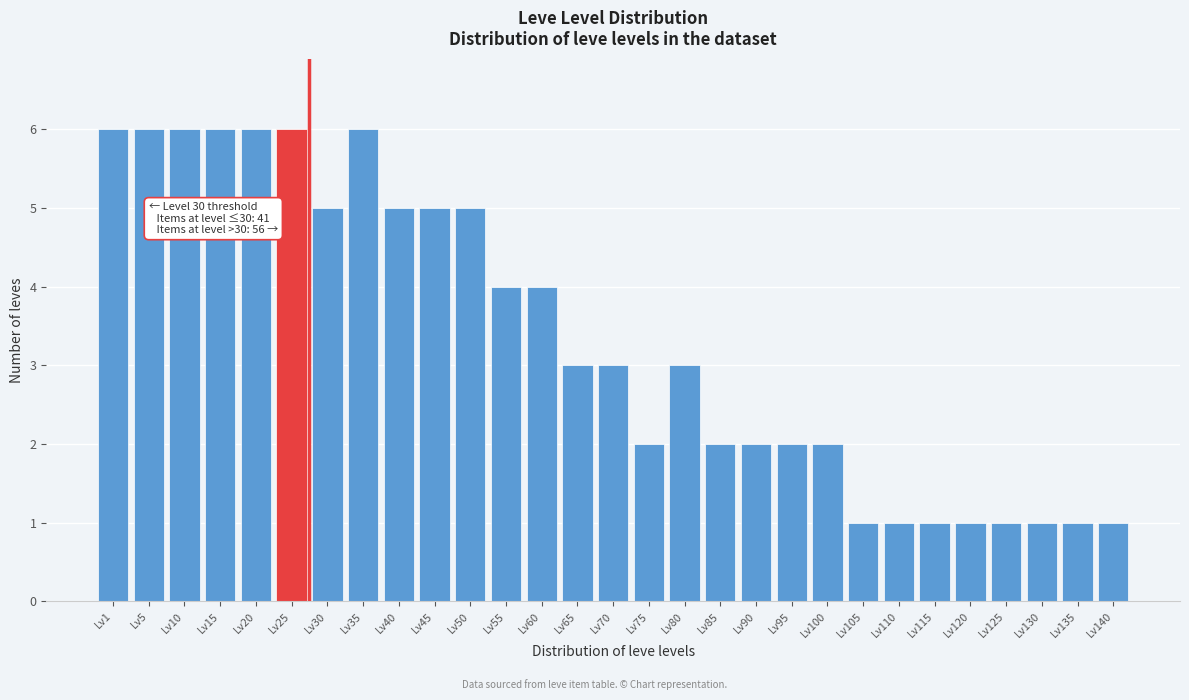

Reading left to right, list all the values displayed in this chart.

6	6	6	6	6	6	5	6	5	5	5	4	4	3	3	2	3	2	2	2	2	1	1	1	1	1	1	1	1